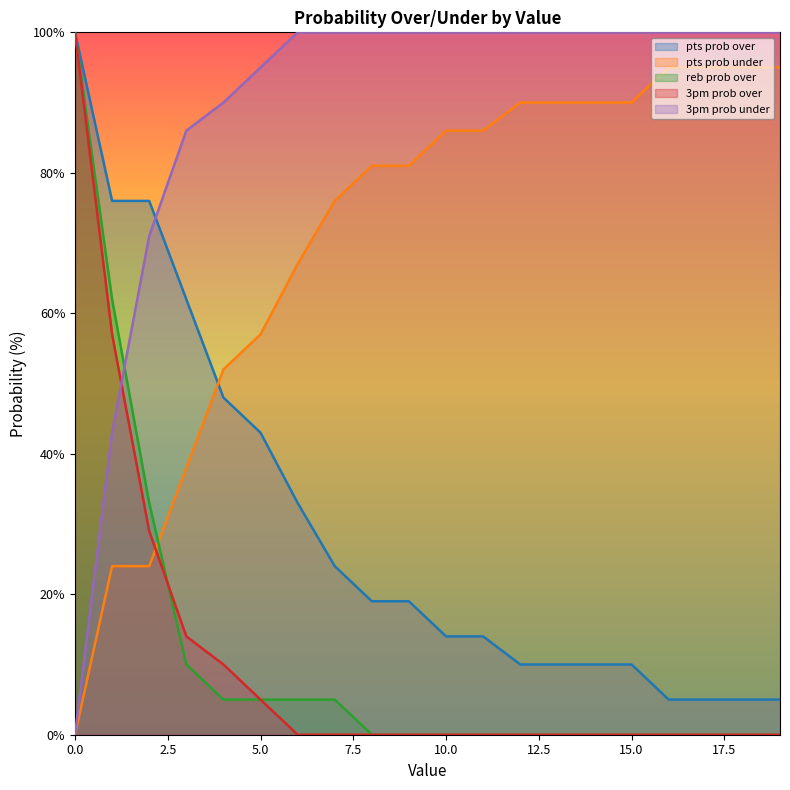

What is the difference between the maximum and minimum values in the reb prob over series?

100